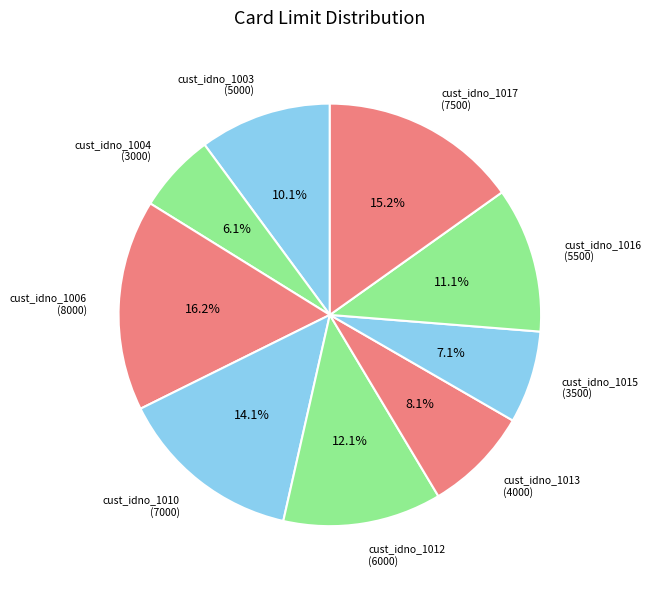

What percentage is the cust_idno_1012 slice, to the nearest percent?

12%